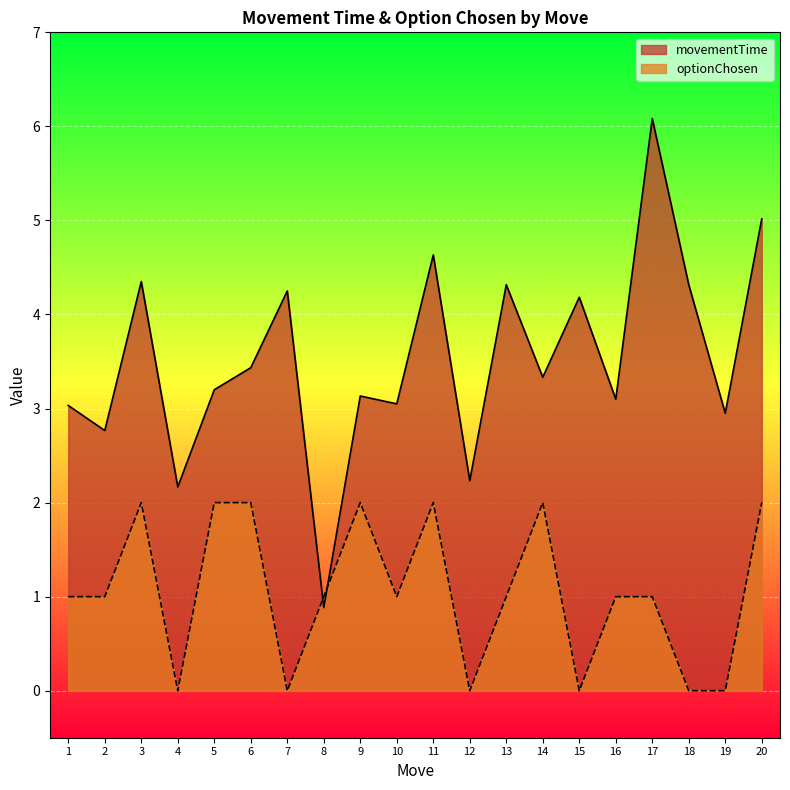

After their last crossing, which series has the higher values: optionChosen or movementTime?

movementTime